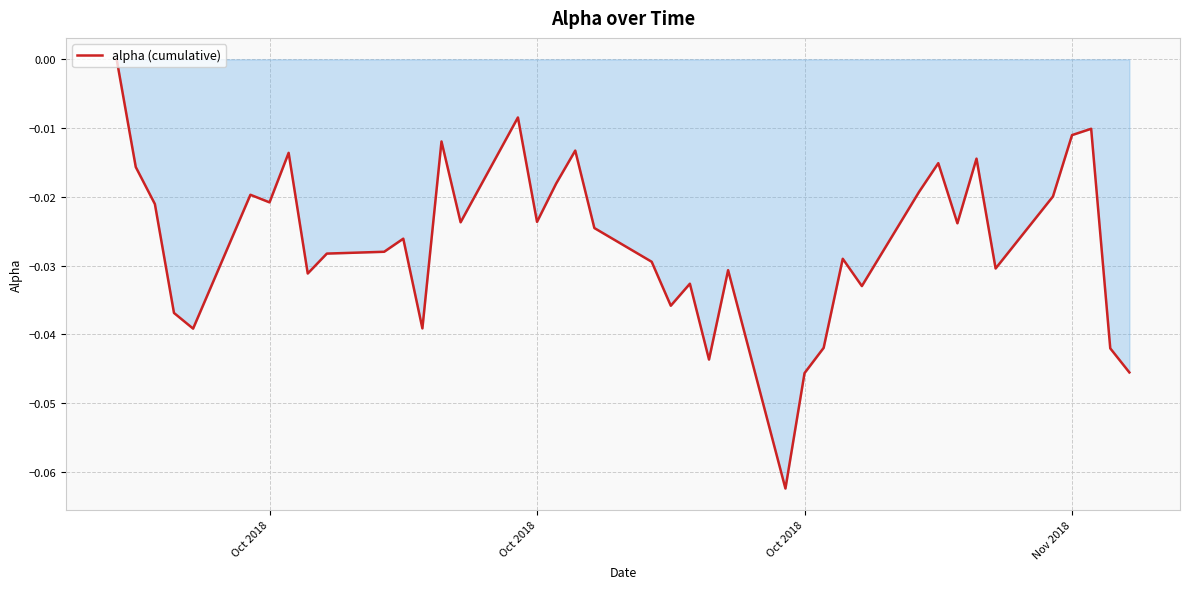

What is the minimum value shown in the chart?

-0.1